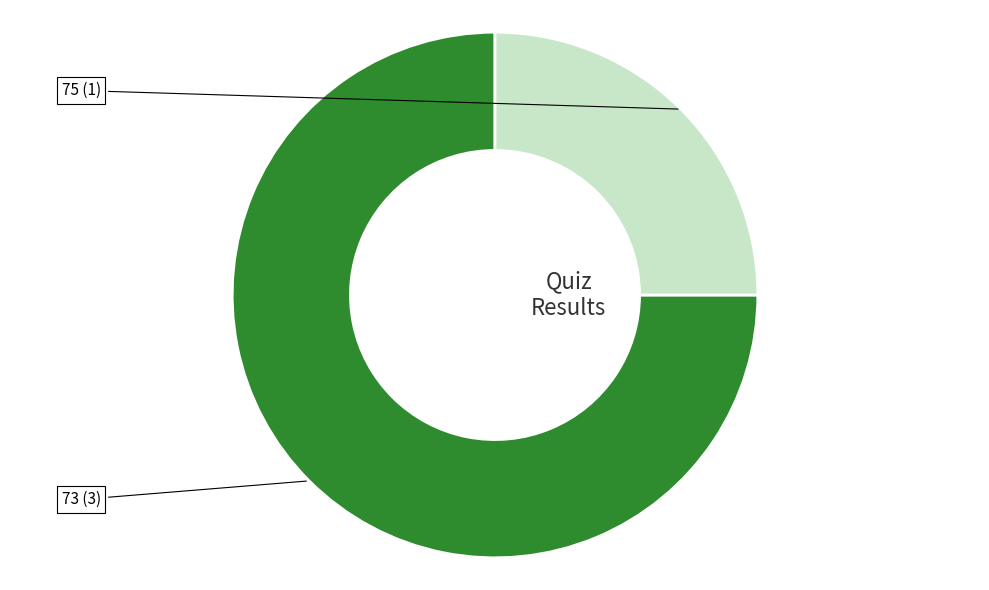

Is there a majority slice in this chart?

Yes